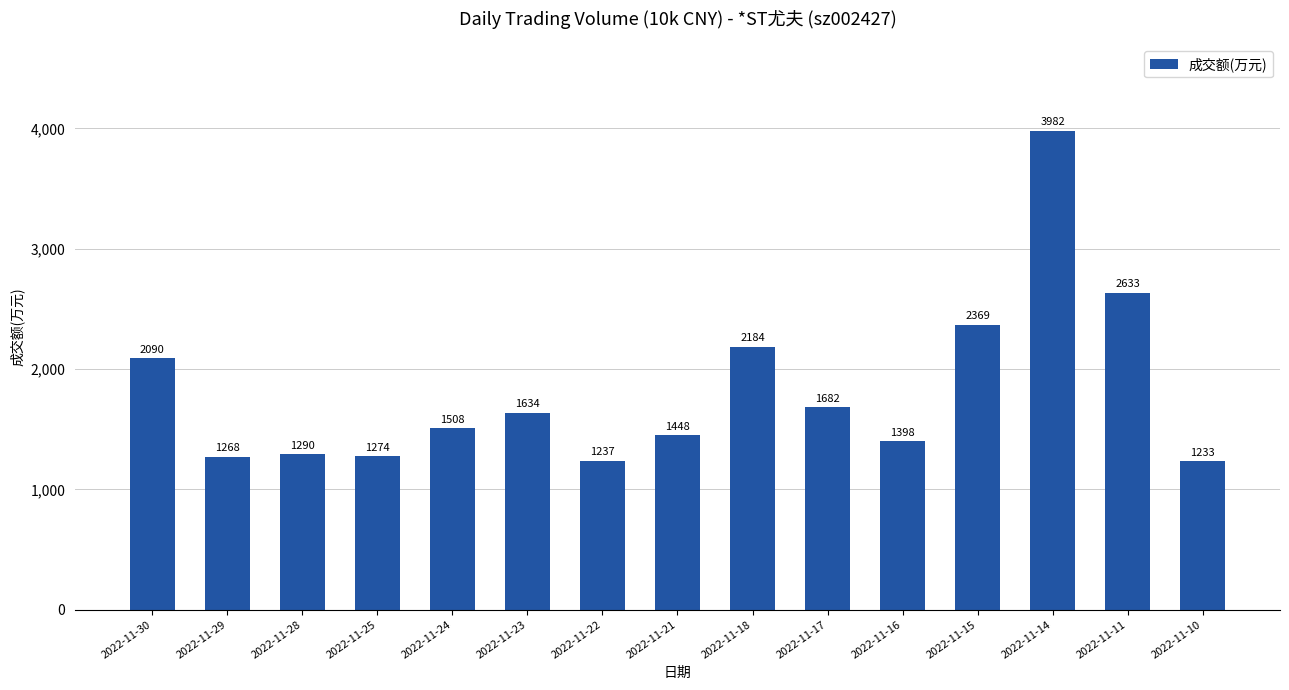

Reading left to right, list all the values displayed in this chart.

2090	1268	1290	1274	1508	1634	1237	1448	2184	1682	1398	2369	3982	2633	1233